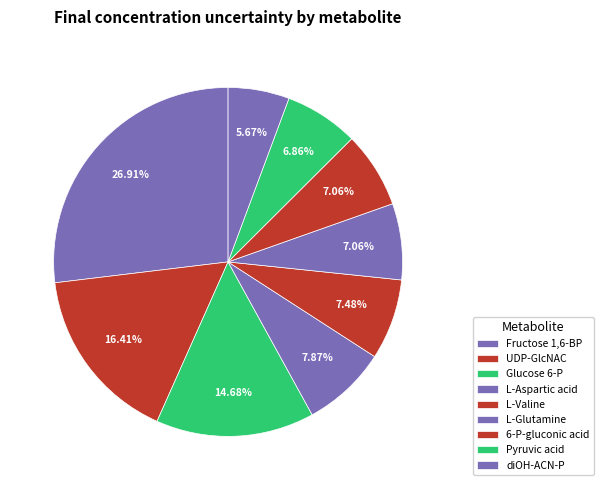

Is there a majority slice in this chart?

No